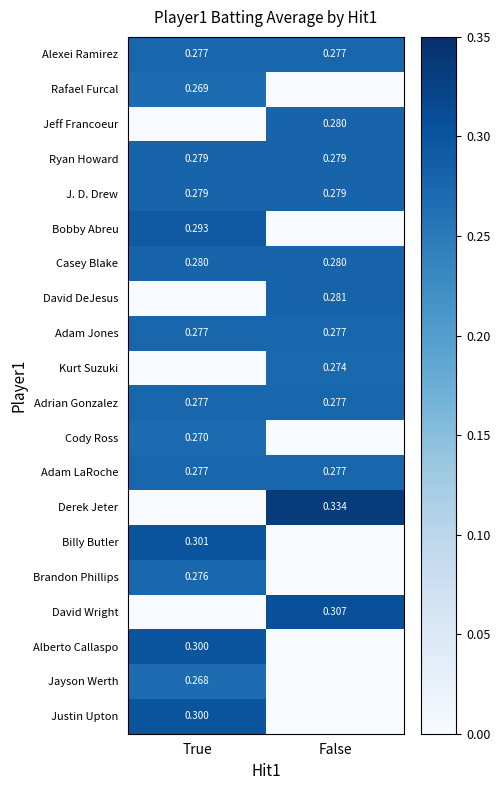

List the series in order of their peak value, lowest first.

Jayson Werth, Rafael Furcal, Cody Ross, Kurt Suzuki, Brandon Phillips, Alexei Ramirez, Adam Jones, Adrian Gonzalez, Adam LaRoche, Ryan Howard, J. D. Drew, Jeff Francoeur, Casey Blake, David DeJesus, Bobby Abreu, Alberto Callaspo, Justin Upton, Billy Butler, David Wright, Derek Jeter